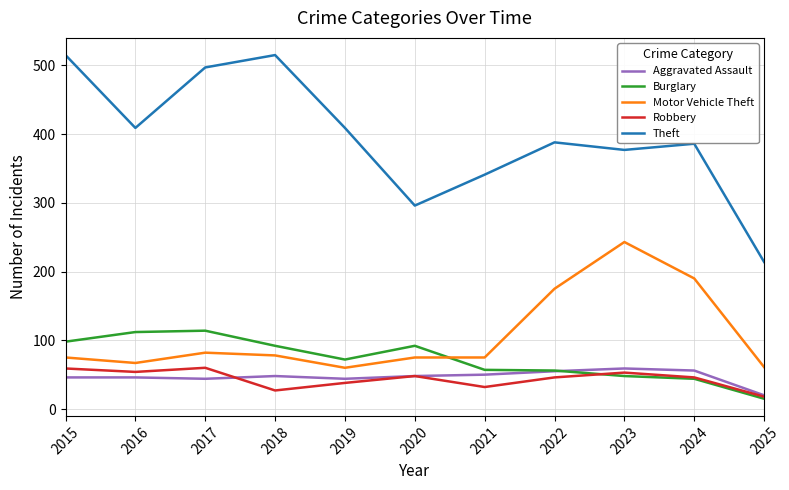

Is the value of Burglary at 2016 greater than the value of Theft at 2021?

No